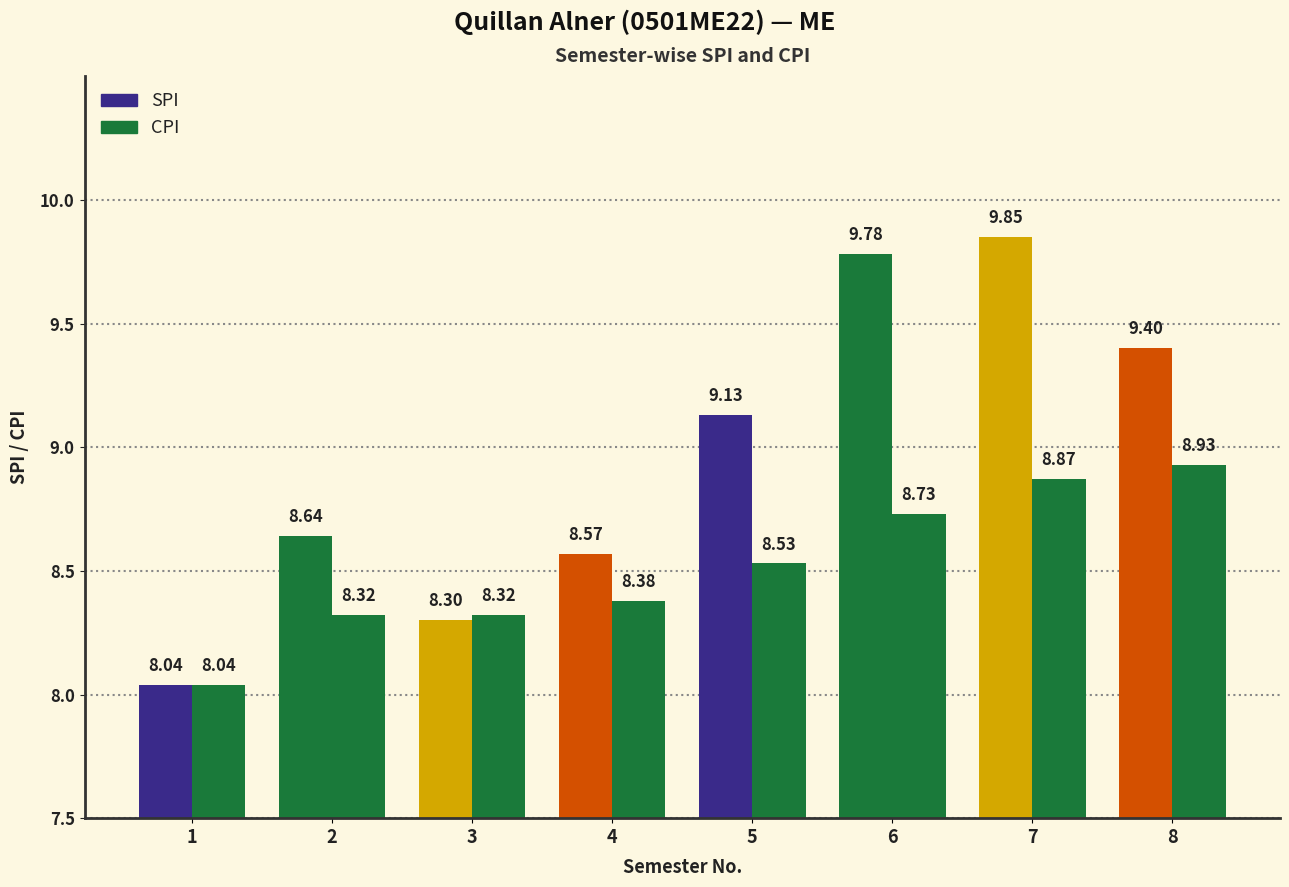

At 5, list the series in order from largest to smallest.

SPI, CPI